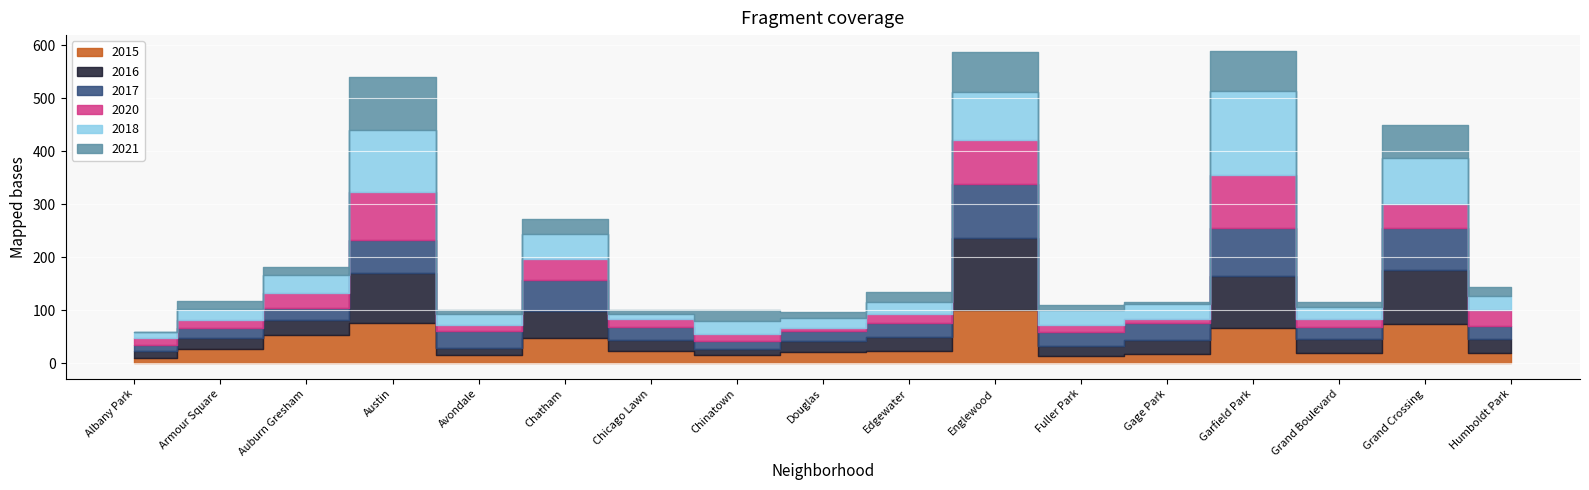

How many categories are shown in the chart?

17